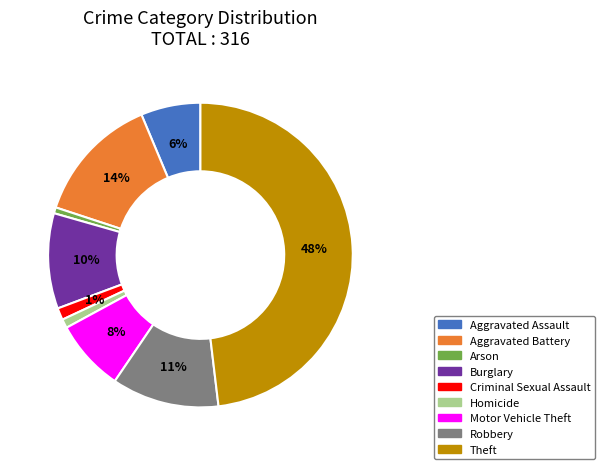

Which slice is the largest?

Theft